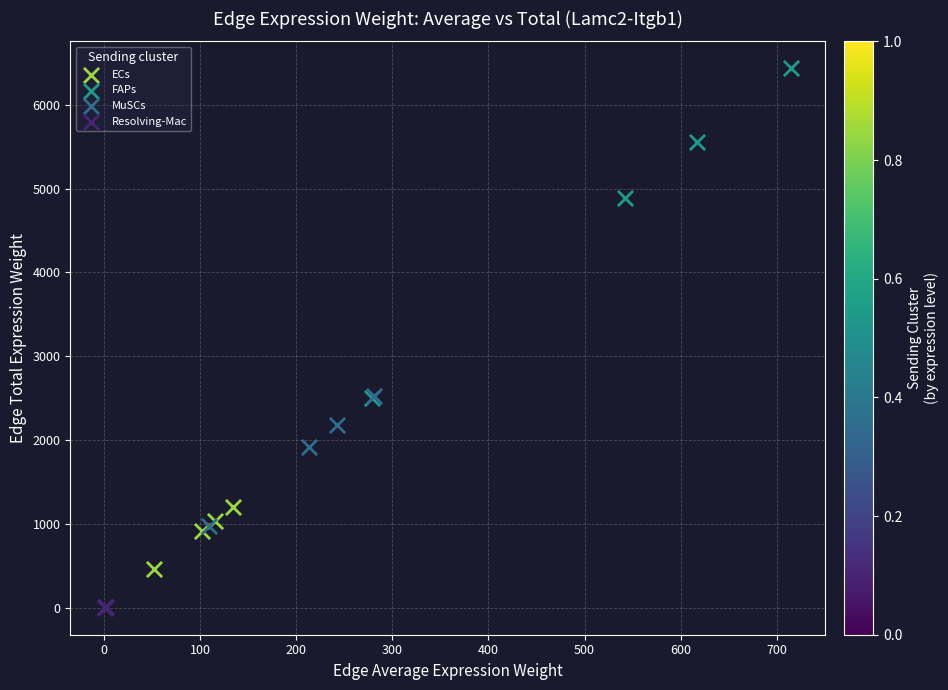

Which series reaches the maximum Y coordinate?

FAPs